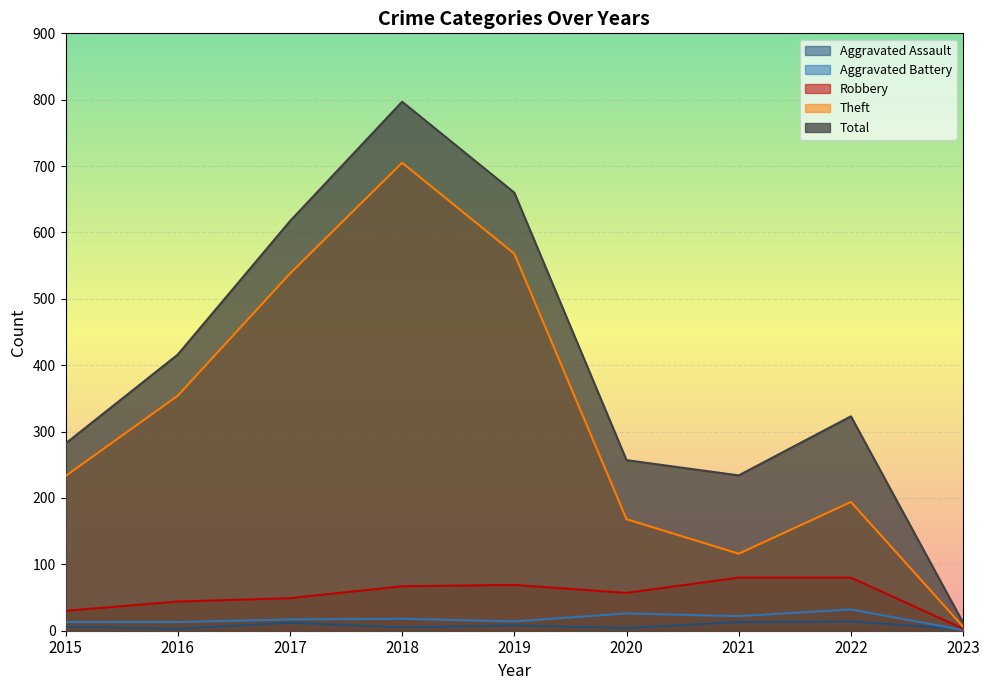

In Robbery, how many points are higher than both neighbors (excluding endpoints)?

1